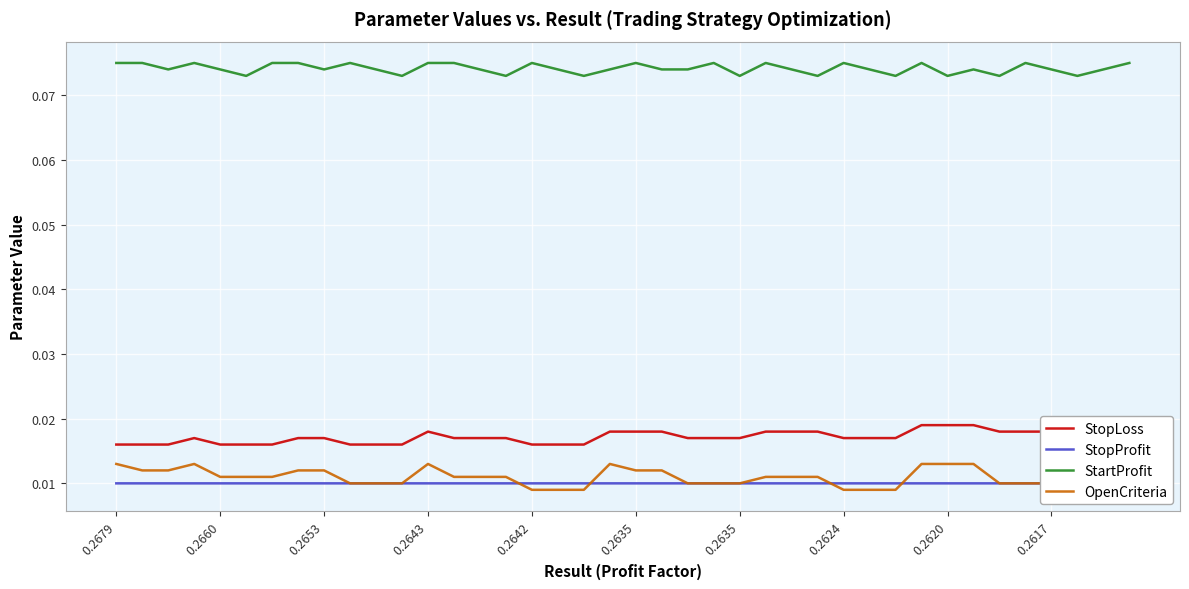

True or false: OpenCriteria and StopLoss cross at least once.

False